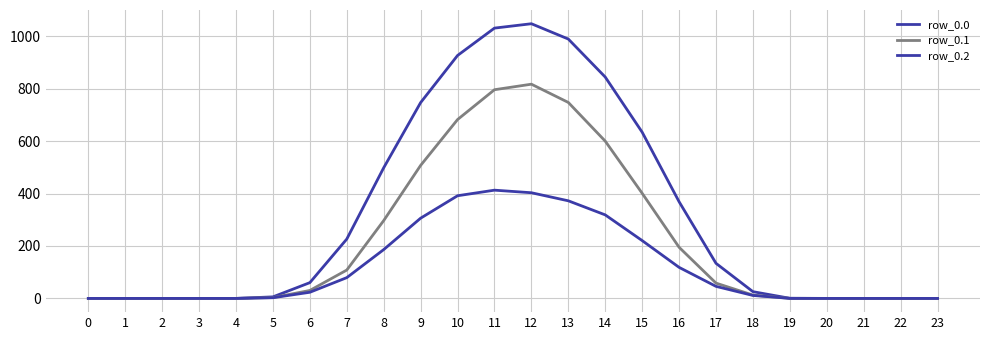

Reading right to left, transcribe all the data shown in this chart.

row_0.0: 0.0	0.0	0.0	0.0	0.5	25.7	133.8	368.9	634.3	844.6	989.6	1048.0	1031.3	926.9	747.1	498.5	226.4	60.2	5.9	0.0	0.0	0.0	0.0	0.0
row_0.1: 0.0	0.0	0.0	0.0	0.2	12.7	58.4	195.1	401.1	600.1	747.7	817.3	796.2	682.3	507.4	296.9	108.2	30.4	3.1	0.0	0.0	0.0	0.0	0.0
row_0.2: 0.0	0.0	0.0	0.0	0.1	11.3	45.9	118.5	220.6	318.6	372.4	403.2	413.0	391.7	306.1	186.3	79.2	23.4	2.6	0.0	0.0	0.0	0.0	0.0